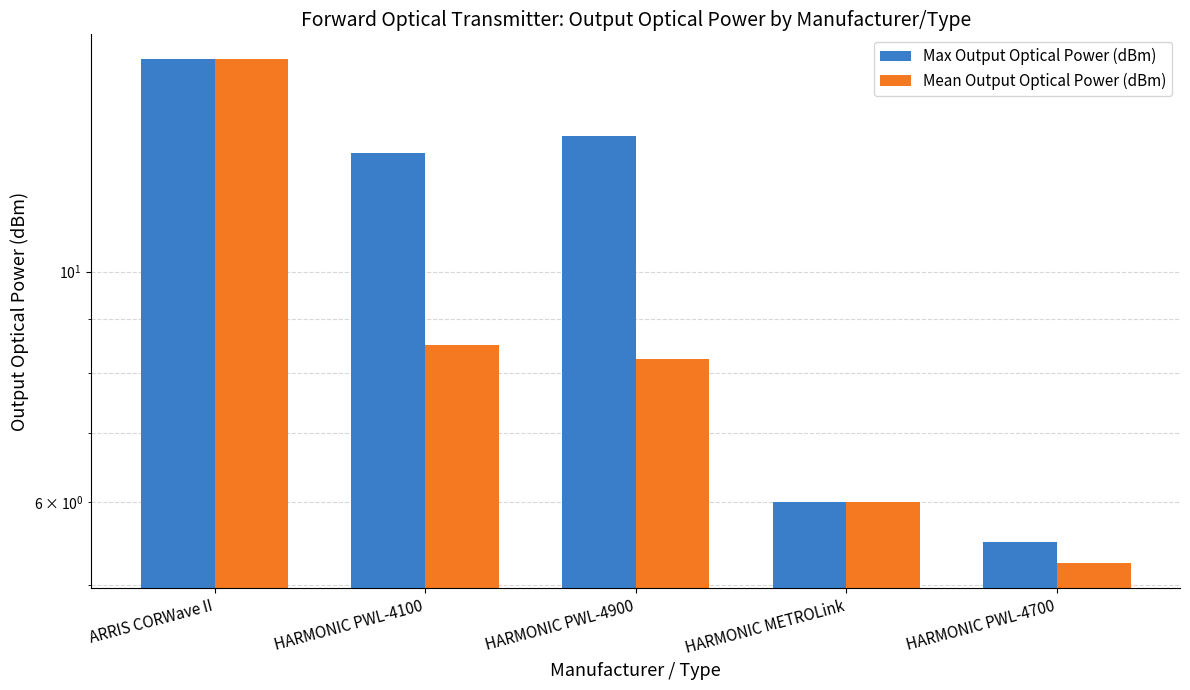

What is the smallest value displayed?

5.2